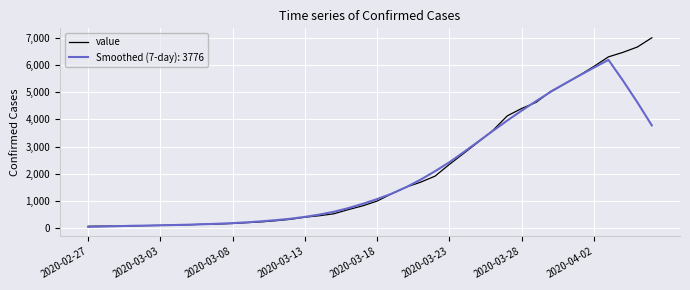

Which series has the widest spread of values?

value